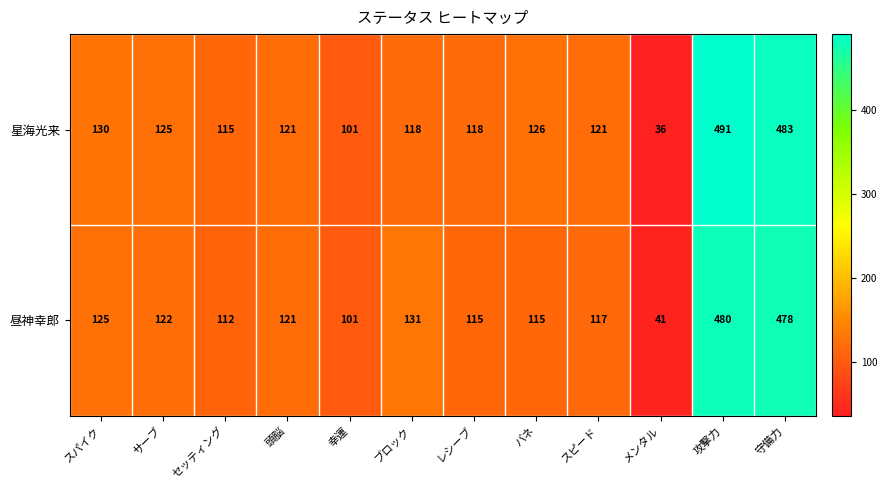

Which series has the largest total across all categories?

星海光来